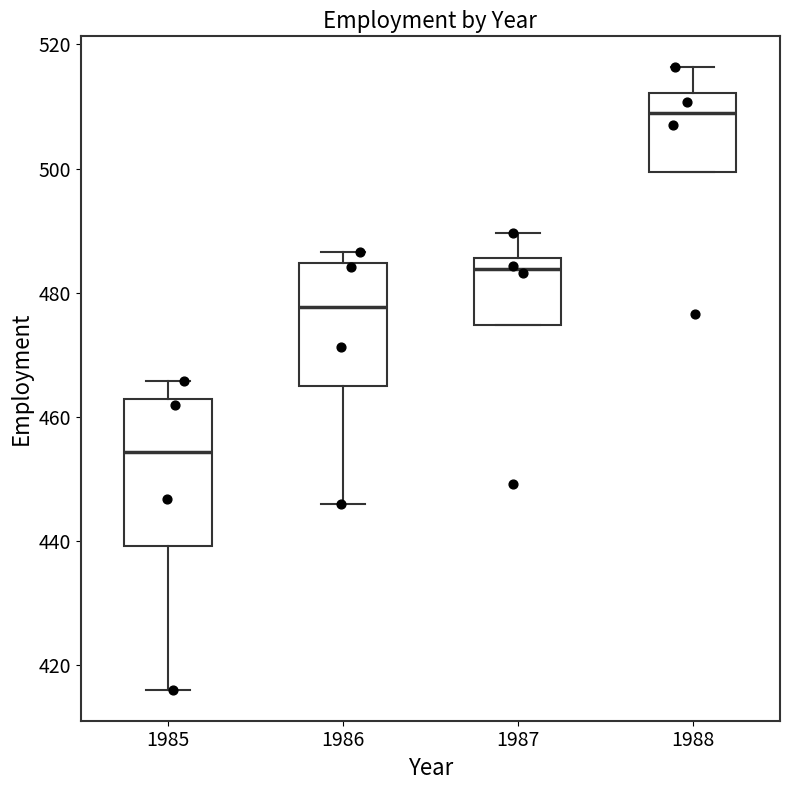

Reading left to right, read every box against the y-axis: the position of its median line, the range the box covers, and the ends of its whiskers. The values are not printed on the chart, so give them approximately, as read against the axis.

1985: median 454, box 440 to 462, whiskers 416 to 466
1986: median 478, box 464 to 484, whiskers 446 to 486
1987: median 484, box 474 to 486, whiskers 474 to 490
1988: median 508, box 500 to 512, whiskers 500 to 516